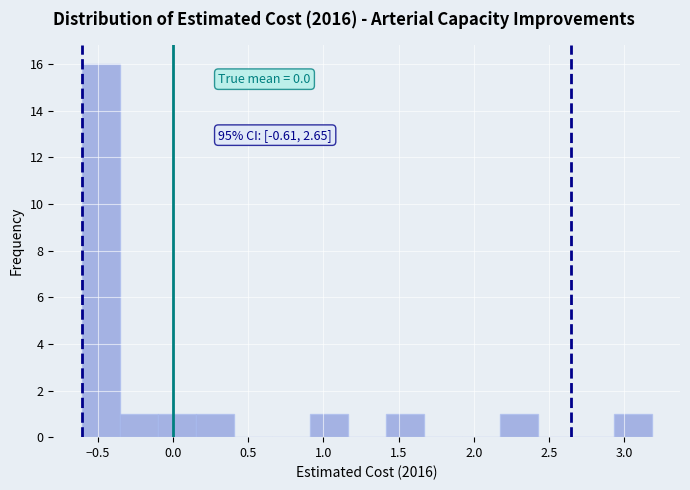

Over which range of the x-axis is the bar tallest?

-0.60 to -0.35